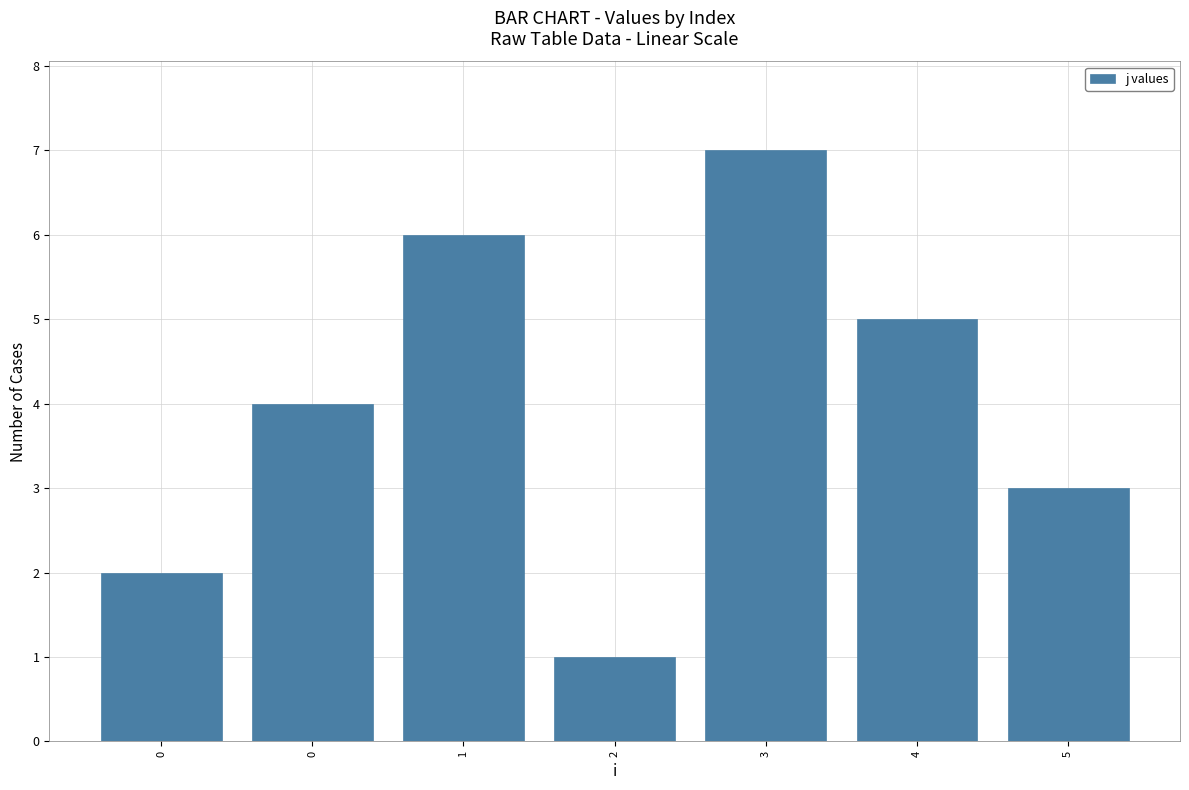

What is the difference between the values at 1 and 4?

1